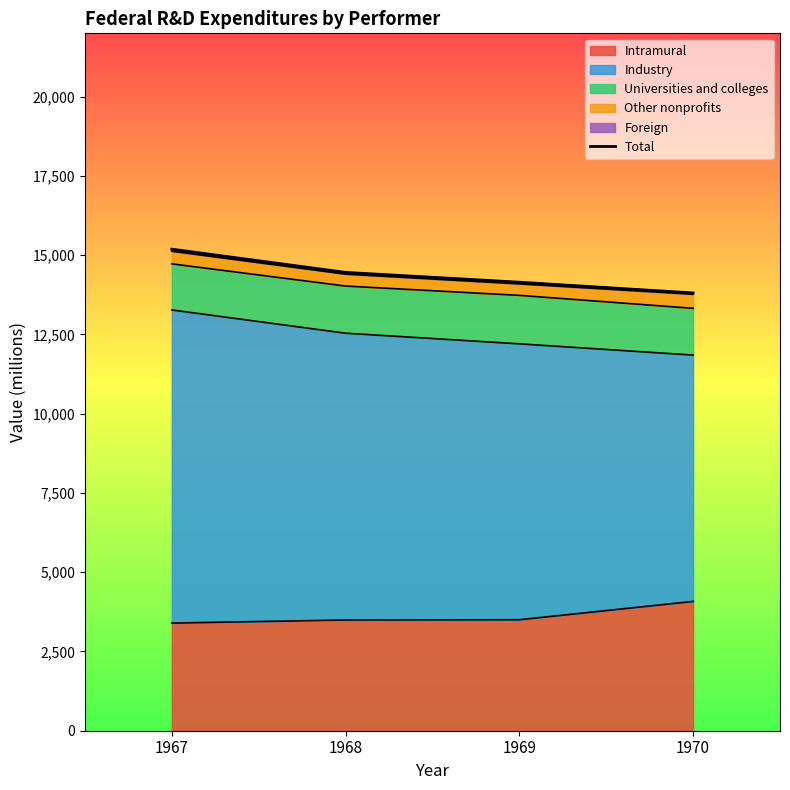

List the labels in order of value, smallest first.

1970, 1969, 1968, 1967